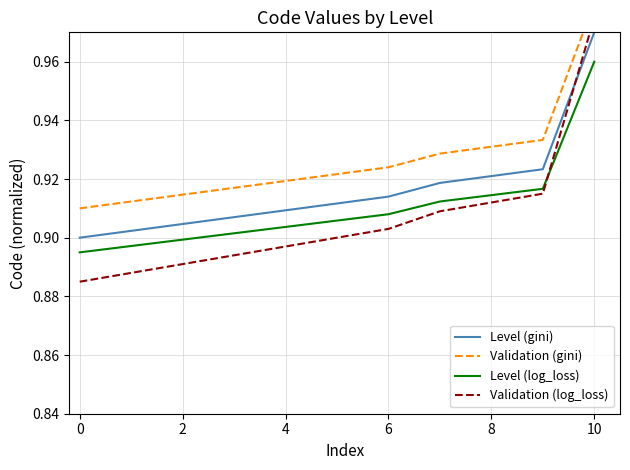

True or false: Level (gini) and Validation (gini) cross at least once.

False